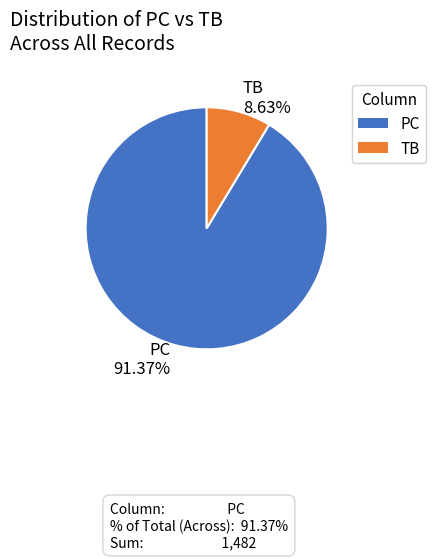

Combined, do TB 8.63% and PC 91.37% account for over 50%?

Yes